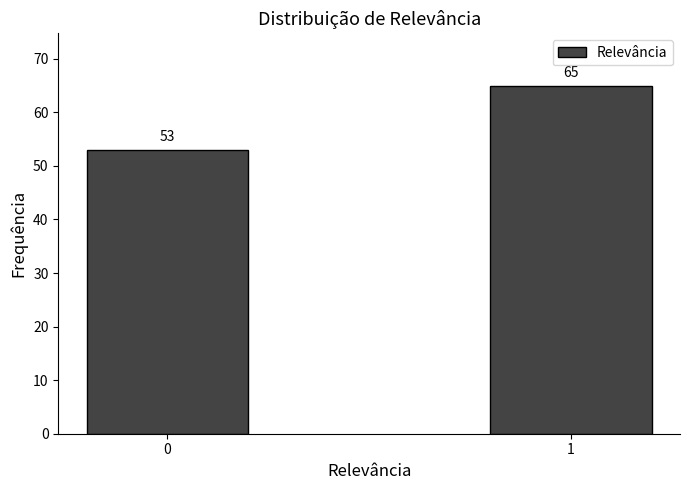

Reading left to right, list all the values displayed in this chart.

53	65